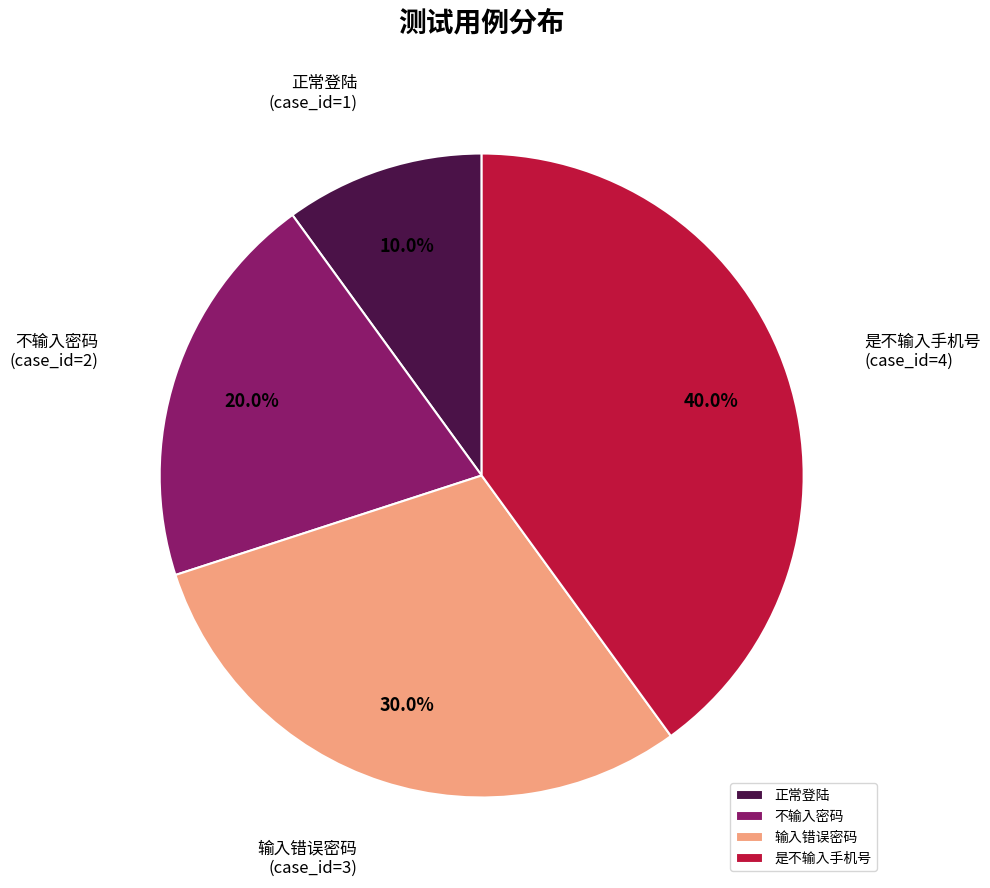

What portion of the pie excludes 输入错误密码?

70.0%